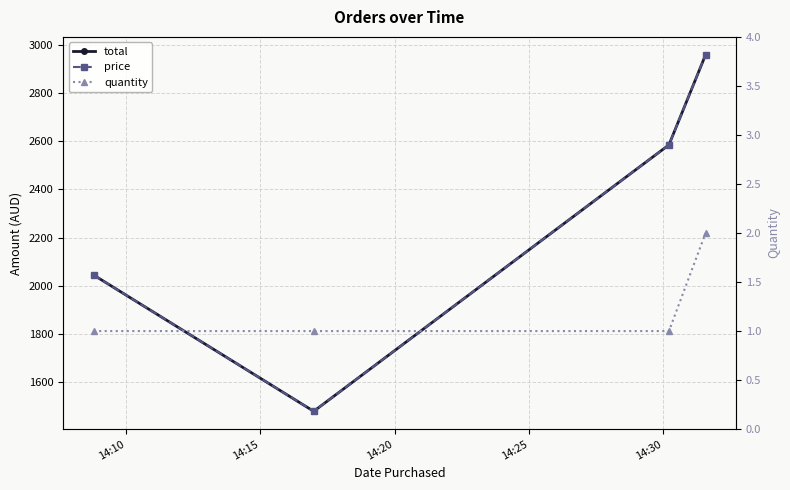

Reading left to right, list all the values displayed in this chart.

total: 2044.9	1479.5	2585.0	2959.0
price: 2044.9	1479.5	2585.0	2959.0
quantity: 1.0	1.0	1.0	2.0